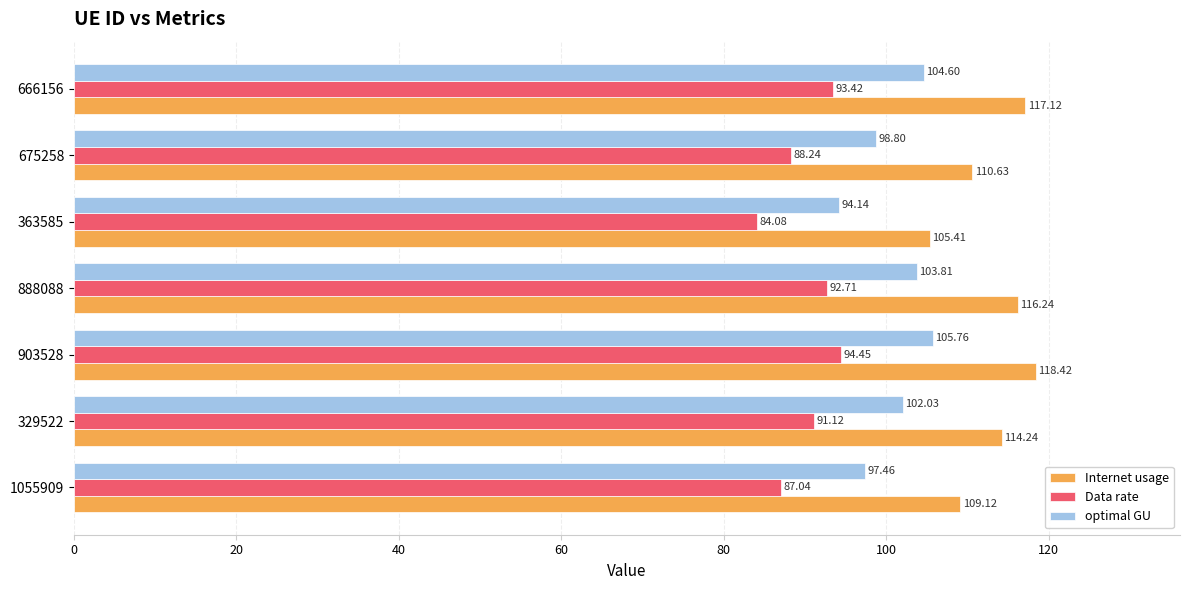

What is the sum of all Internet usage values?

791.2